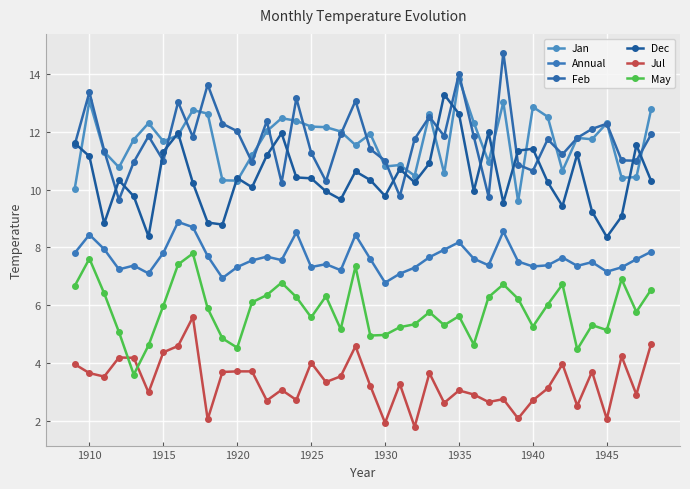

How many series are shown in this chart?

6